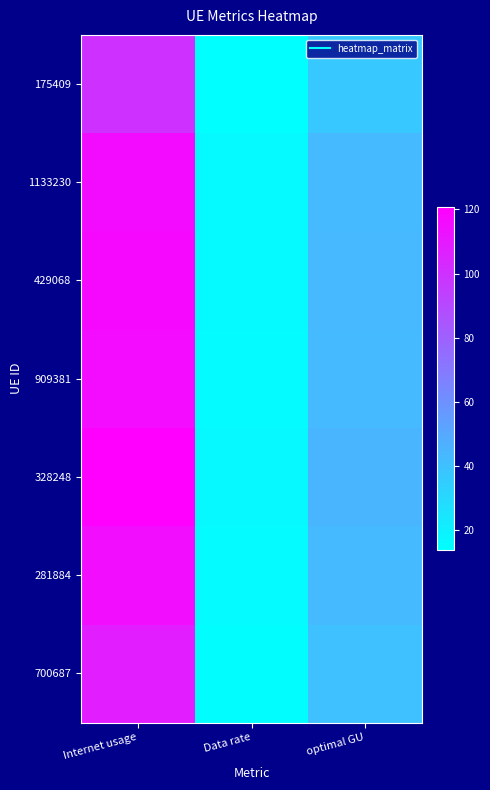

Which series changed the most between Internet usage and Data rate?

328248